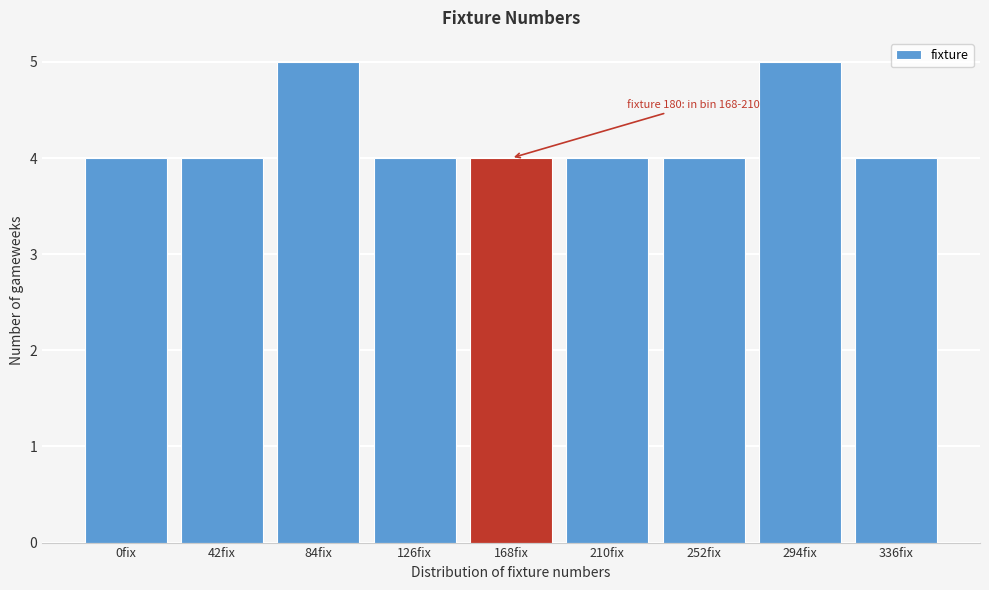

Reading left to right, list all the values displayed in this chart.

0fix=4	42fix=4	84fix=5	126fix=4	168fix=4	210fix=4	252fix=4	294fix=5	336fix=4